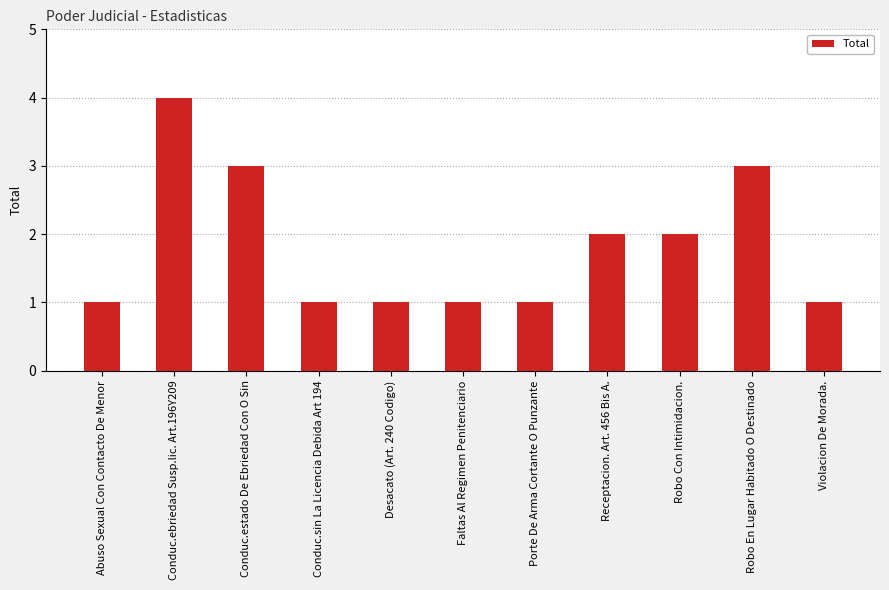

What is the change in value from Conduc.ebriedad Susp.lic. Art.196Y209 to Faltas Al Regimen Penitenciario?

-3